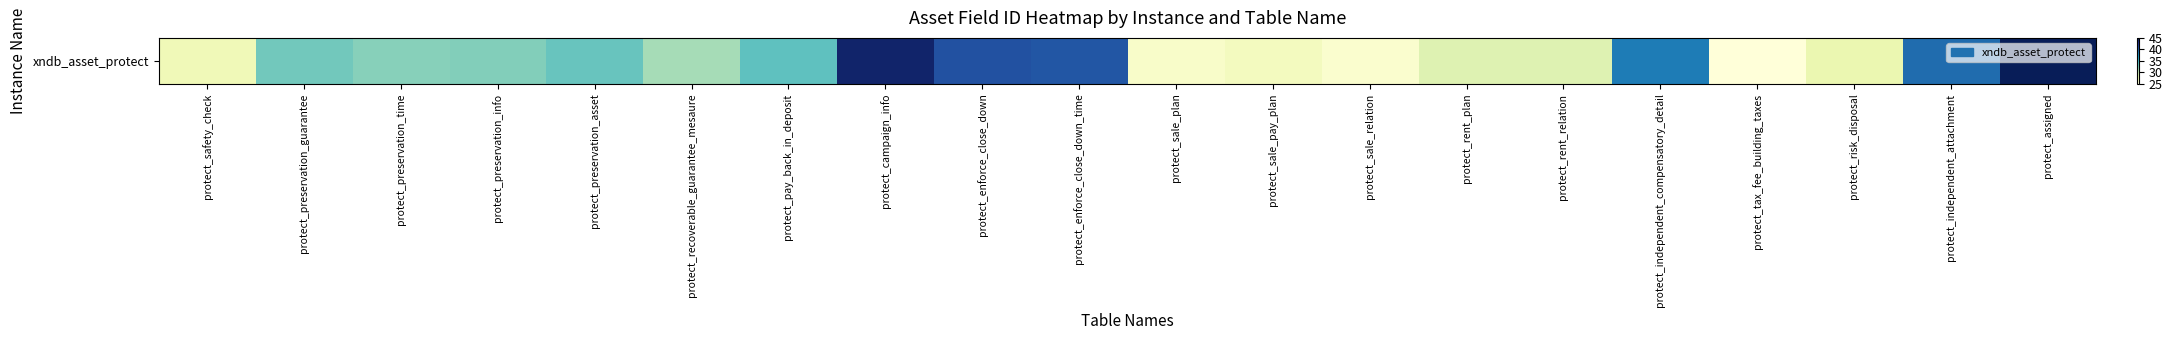

What is the sum of the values at protect_assigned and protect_preservation_info?

77.4